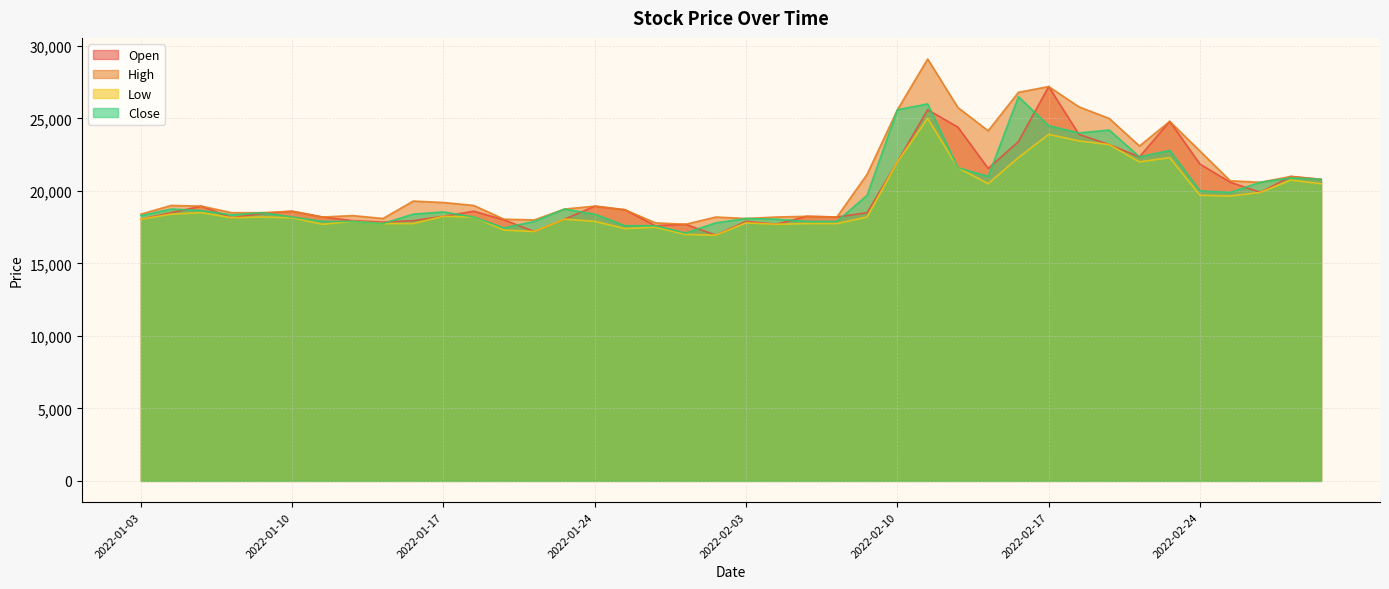

Is the value of High at 2022-02-08 greater than the value of Open at 2022-01-28?

Yes